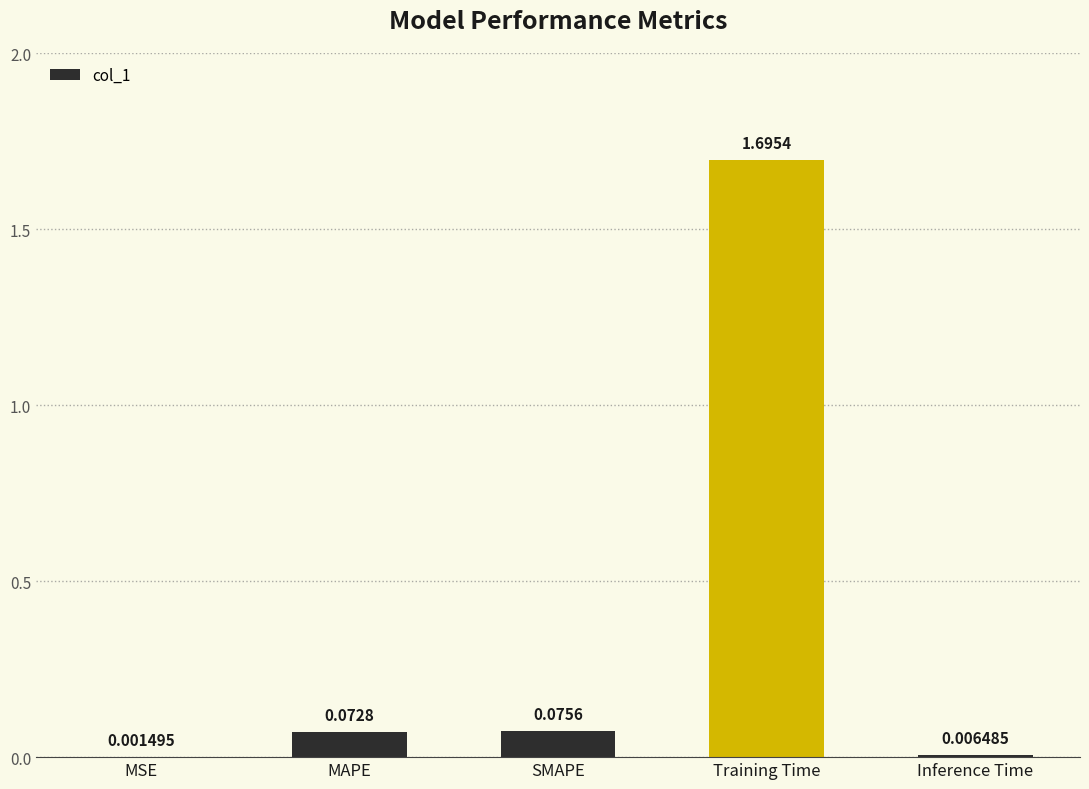

At which label is the value closest to 0?

MSE